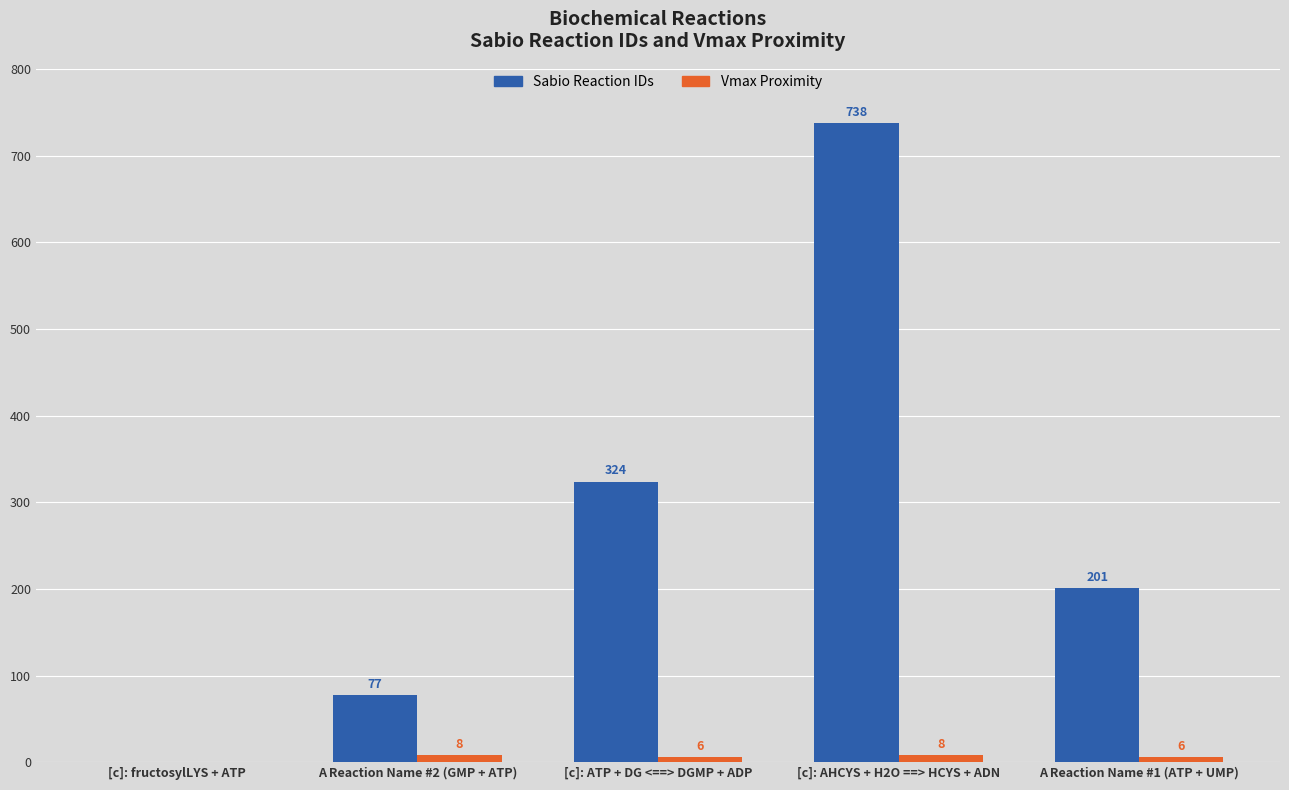

How many values in Vmax Proximity are above zero?

4